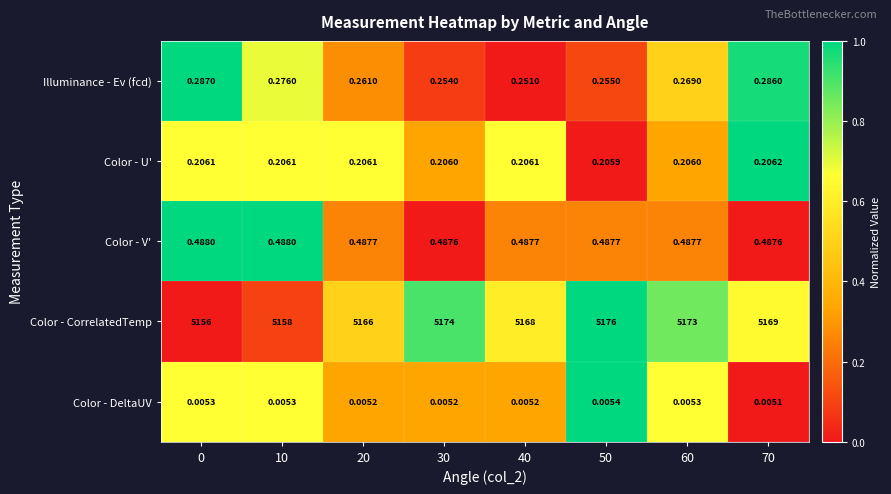

Which series has the largest total across all categories?

Color - CorrelatedTemp